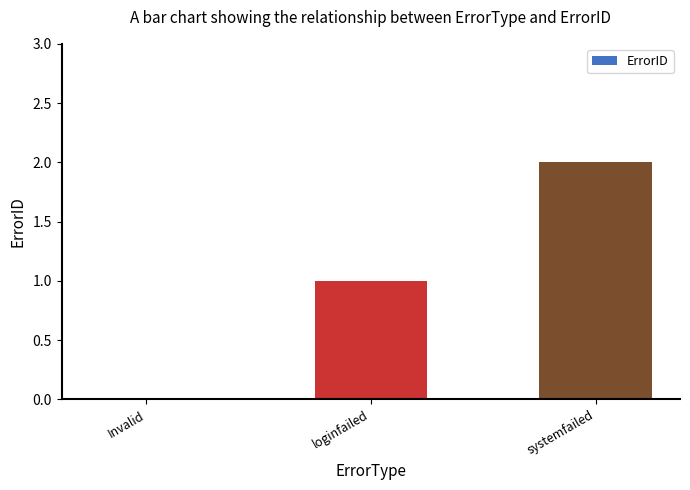

Reading right to left, what are all the values shown in this chart?

2	1	0